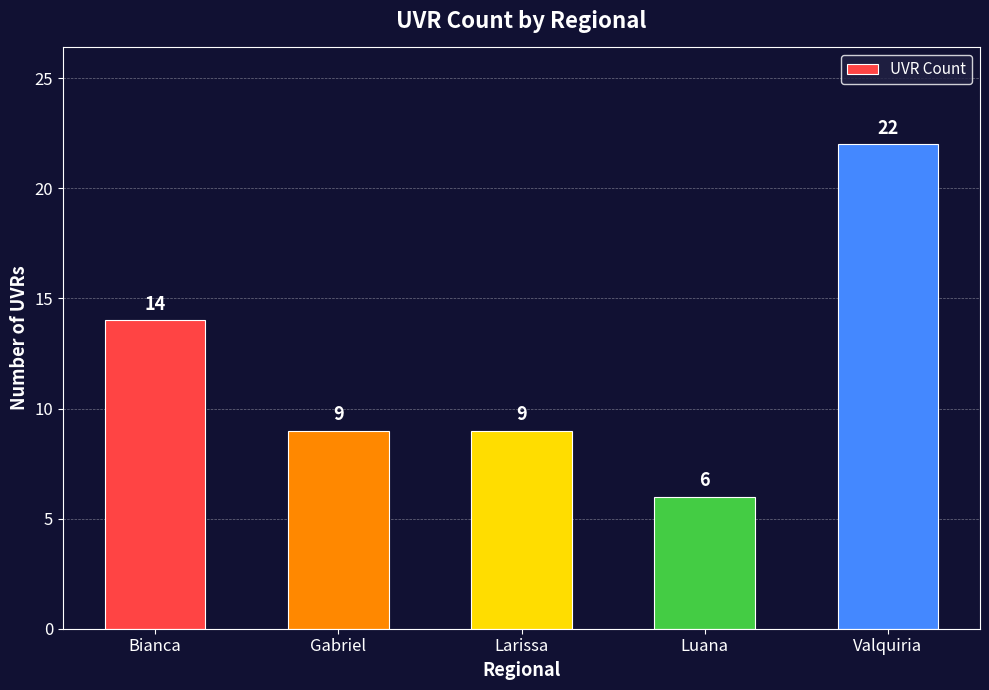

Where does the data first go above 9?

Bianca